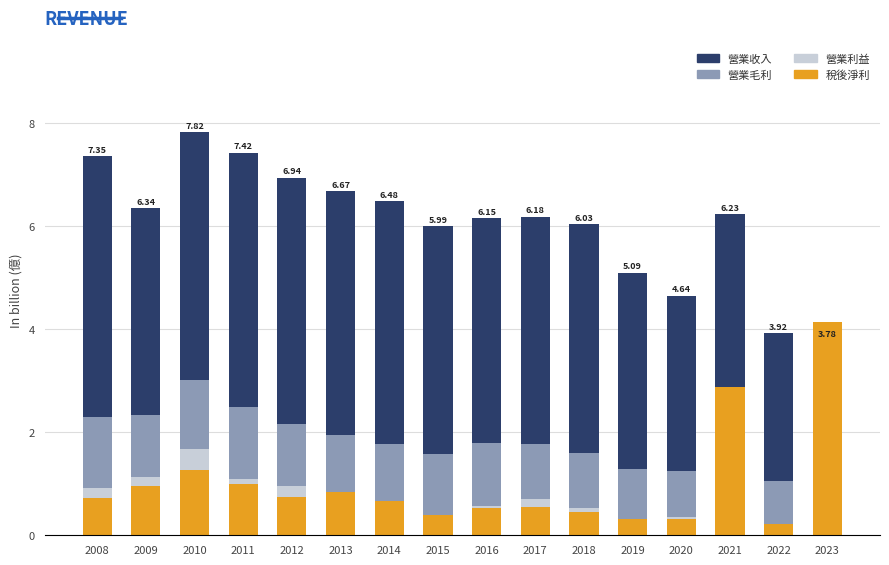

Which has a higher value, 2013 or 2022?

2013